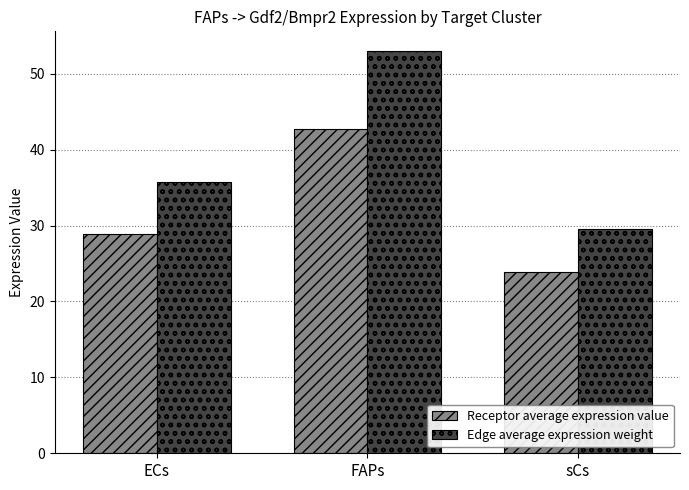

At which category is the sum across all series the highest?

FAPs